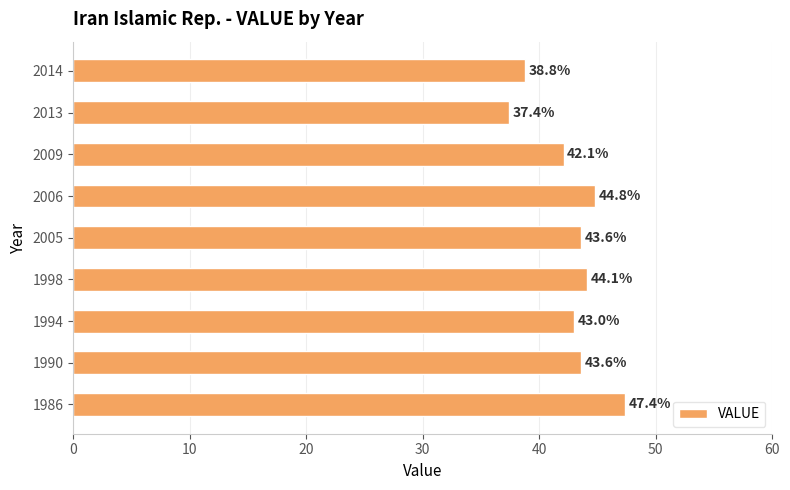

Does the chart contain any negative values?

No